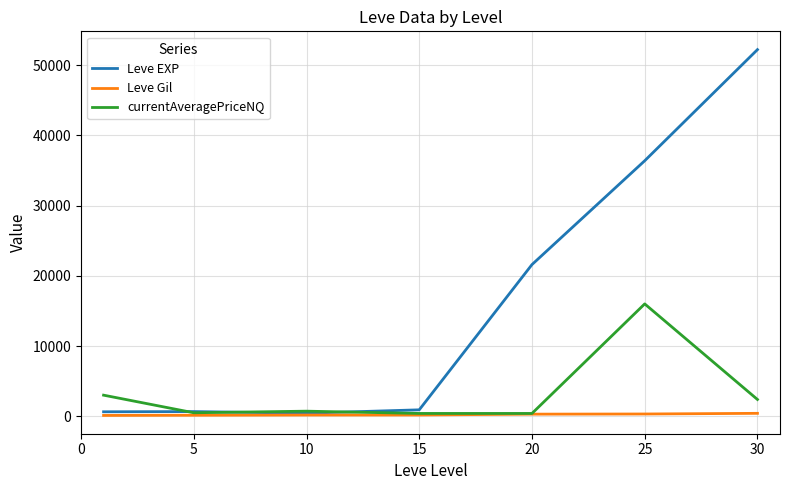

What are all the series names shown in the legend?

Leve EXP, Leve Gil, currentAveragePriceNQ